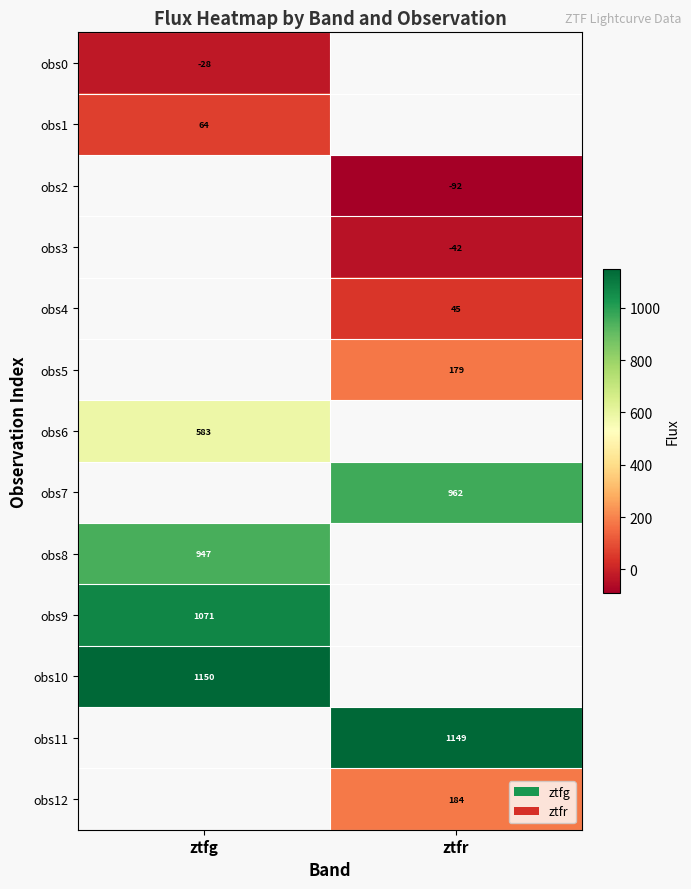

Is the value of obs12 at ztfr greater than the value of obs2 at ztfr?

Yes